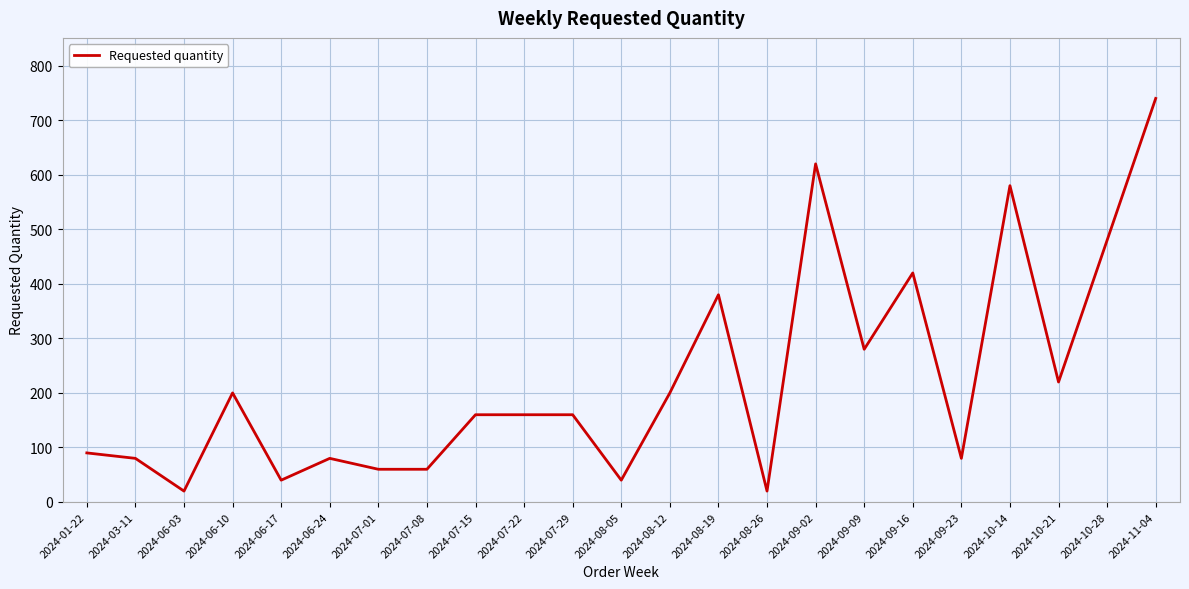

How many lines are shown in the chart?

1